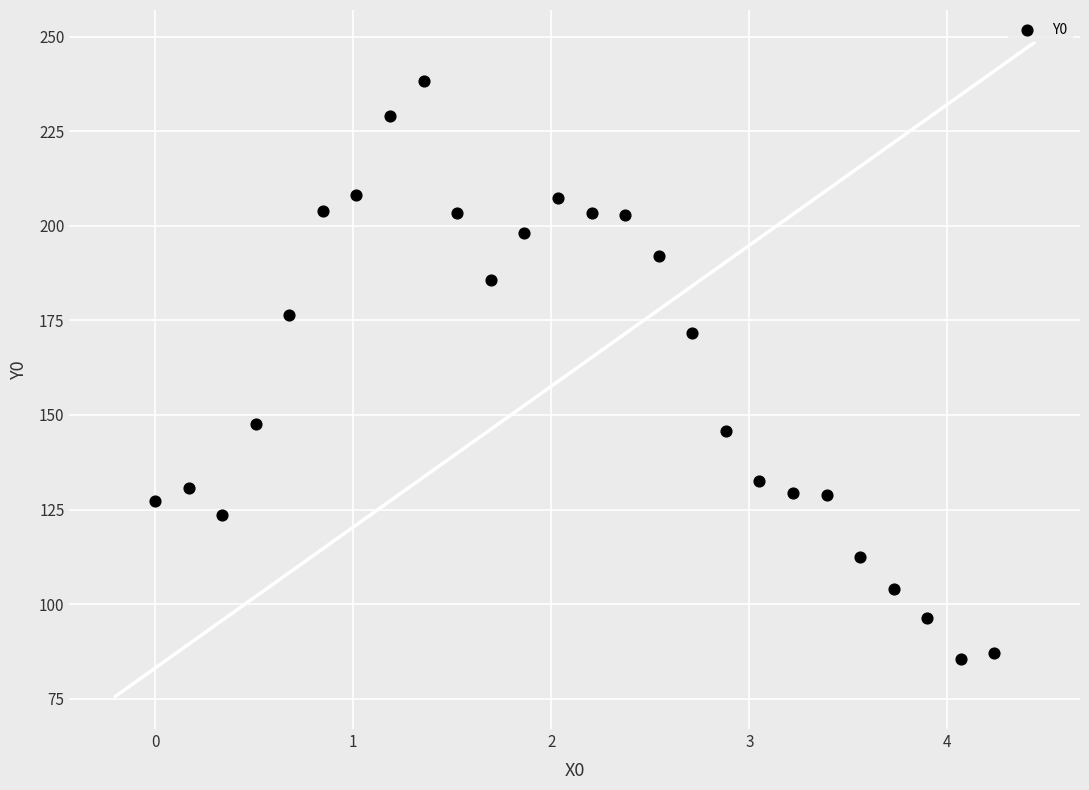

What is the range of X values (max minus min)?

4.2